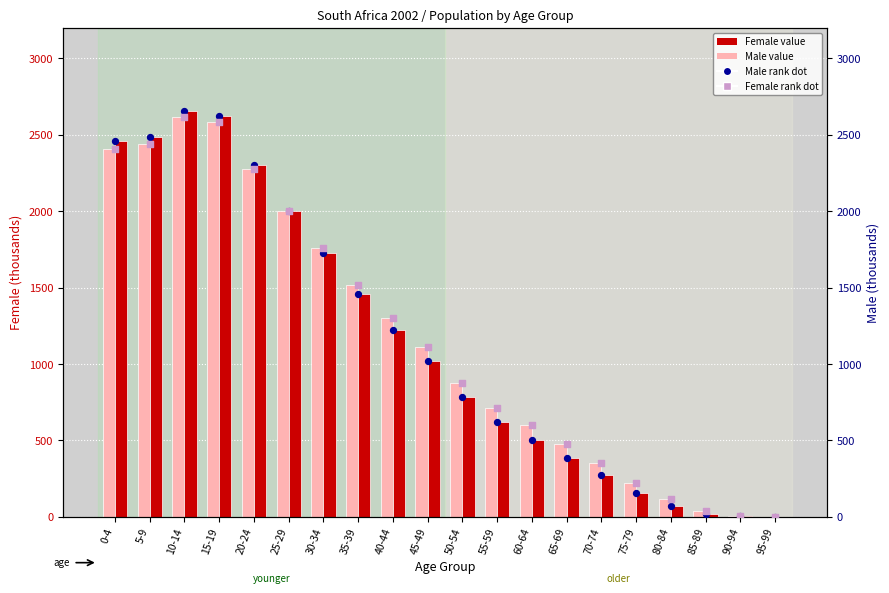

Is the value of Female (rank dot) at 55-59 greater than the value of Male (rank dot) at 90-94?

Yes